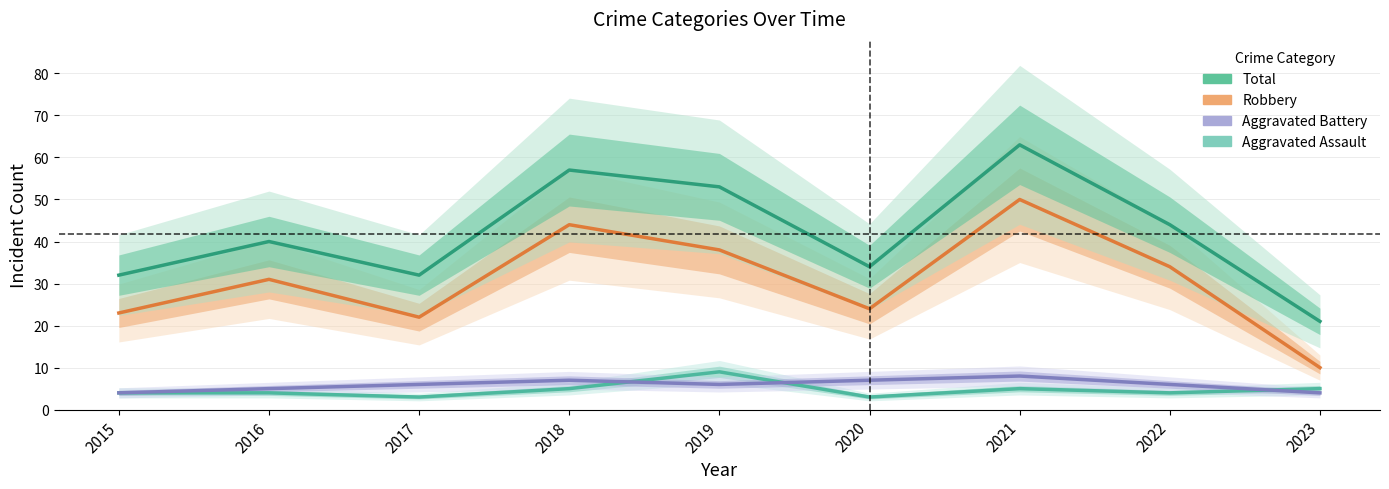

What is the sum of the Total values at 2018 and 2015?

89